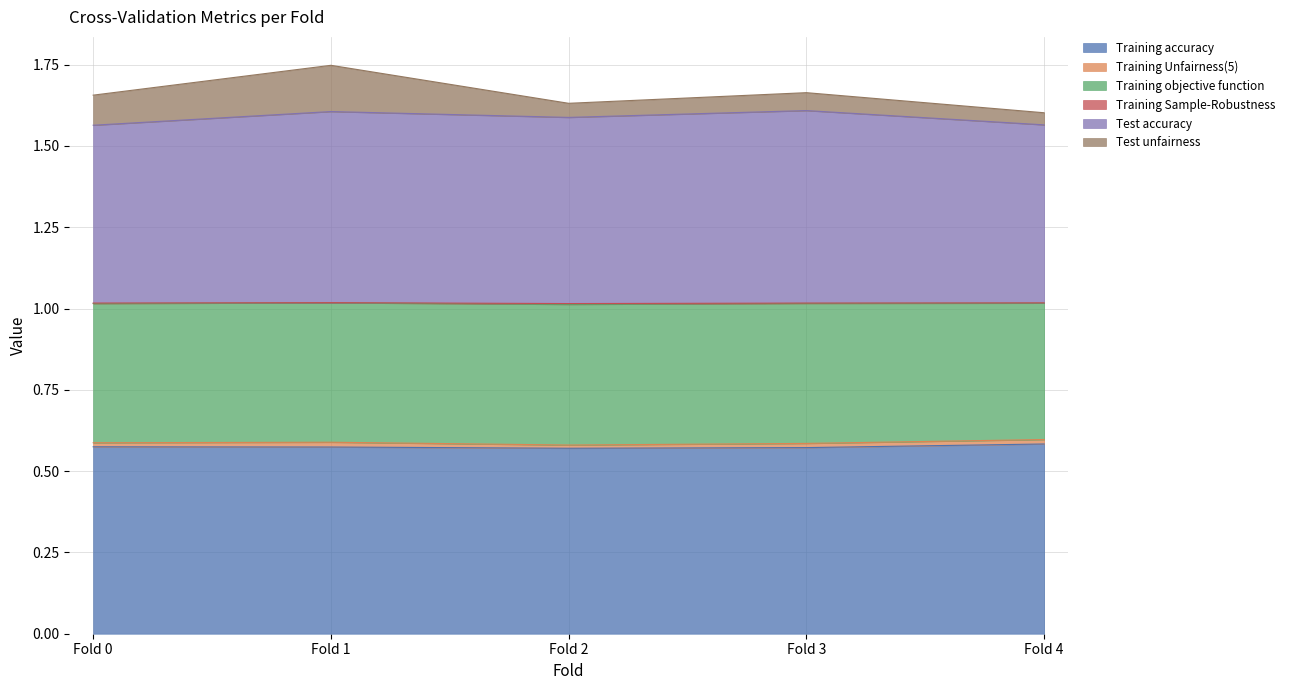

Is it true that Training accuracy equals 0.1 at Fold 2?

False